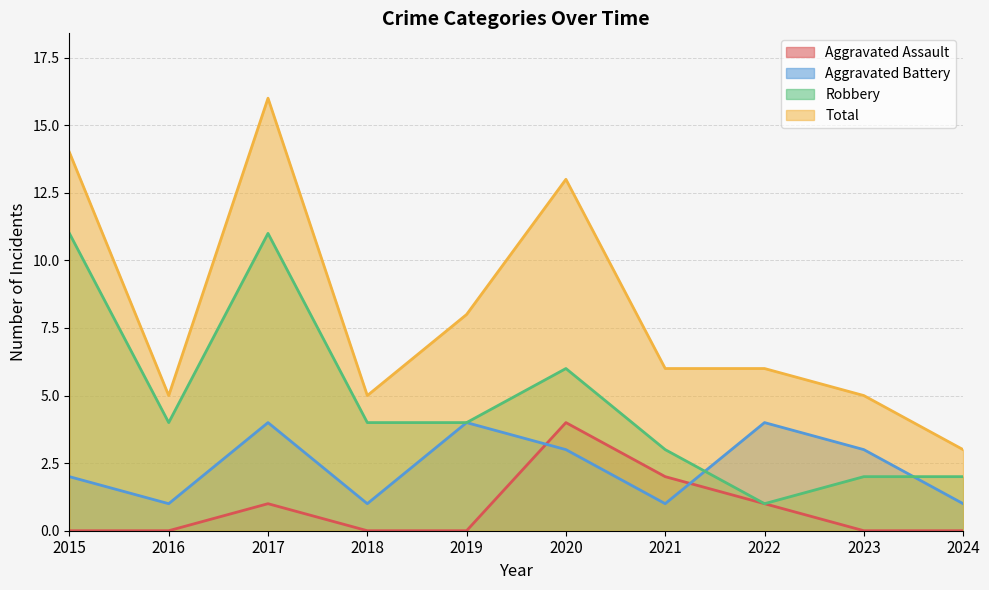

Is the value of Aggravated Assault at 2017 greater than the value of Total at 2020?

No